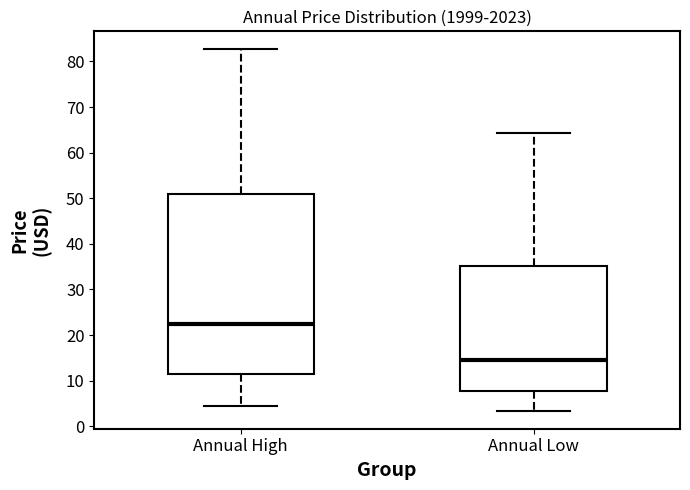

Which box is the tallest, from its lower edge to its upper edge?

Annual High